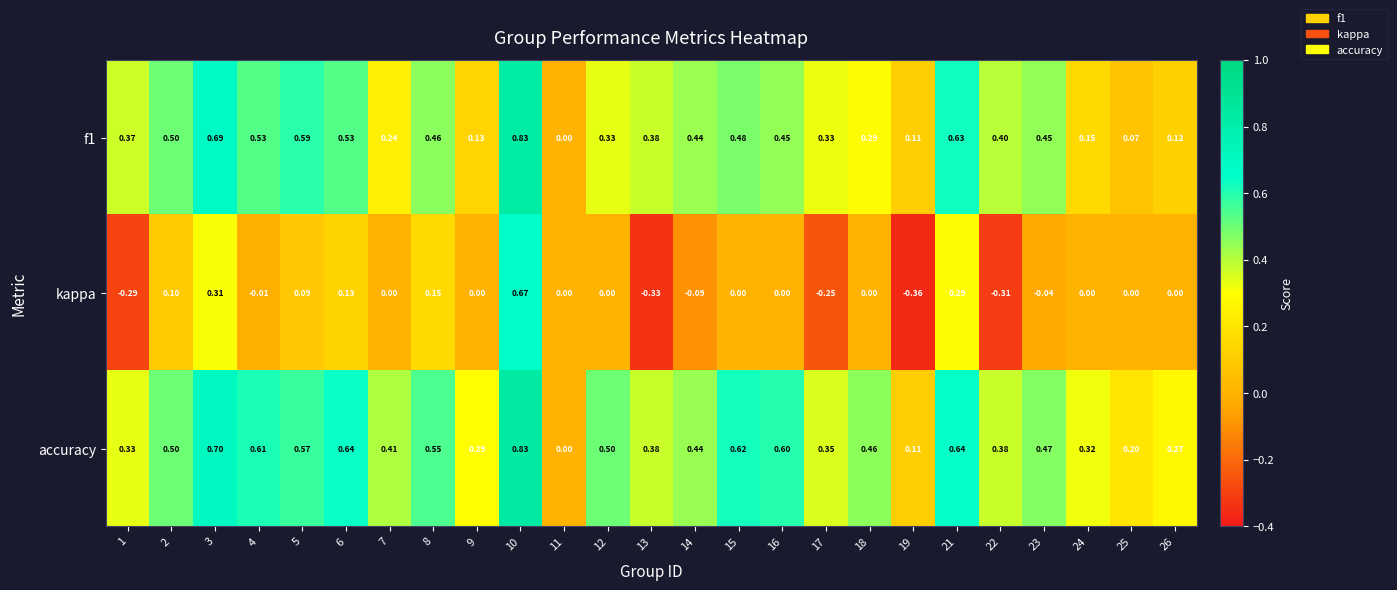

Which series changed the most between 13 and 17?

kappa